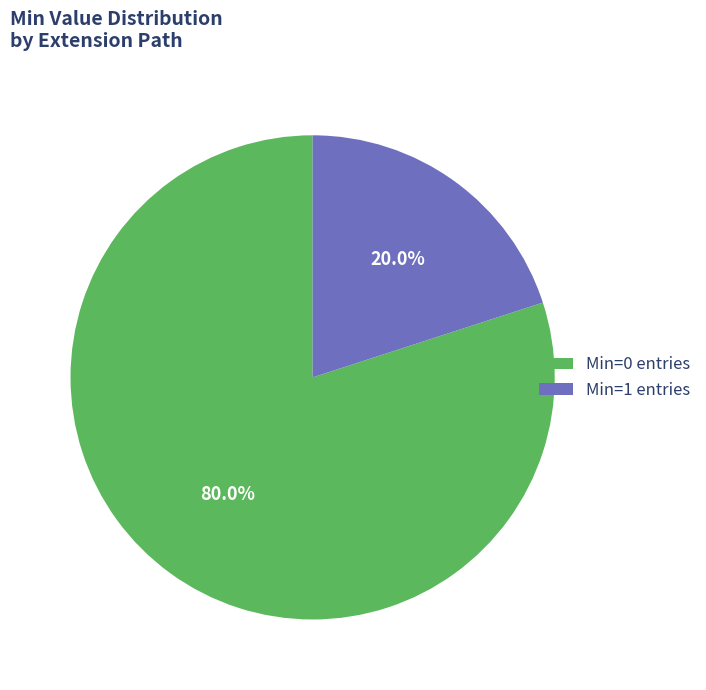

What is the majority slice?

Min=0 entries